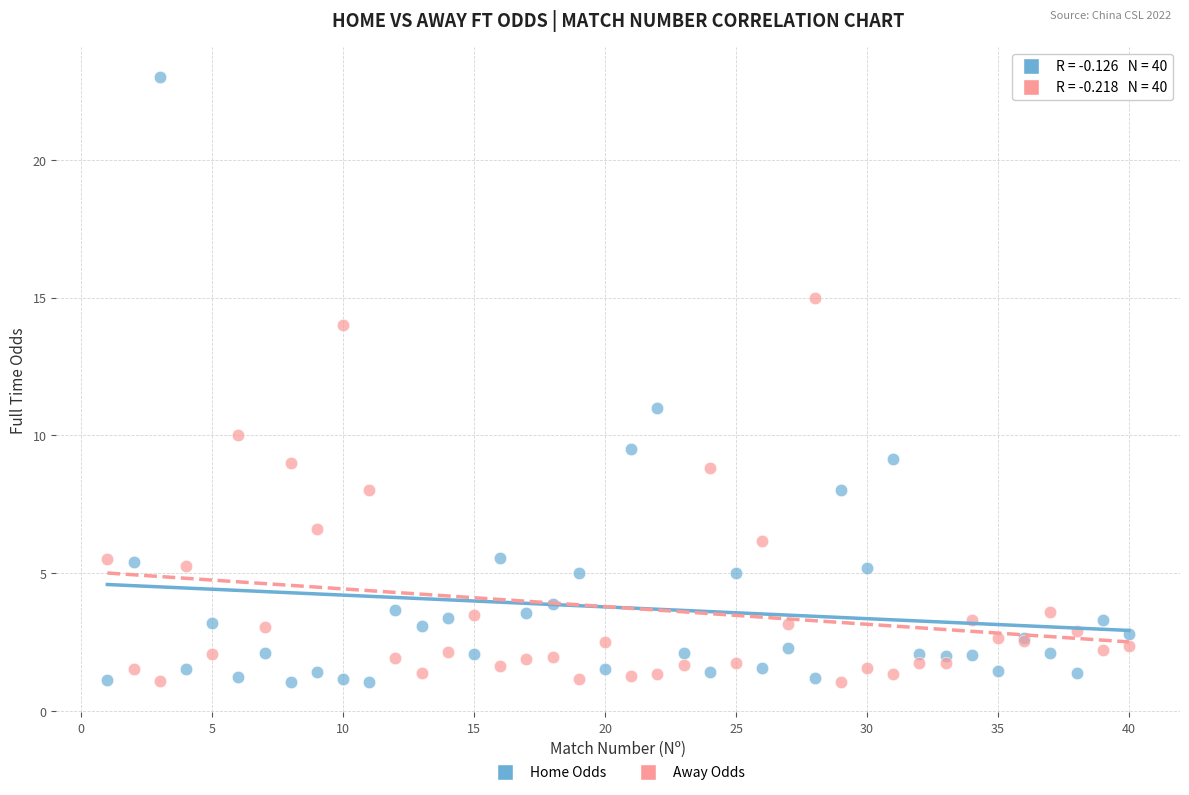

Across all series, what Y value is closest to 12?

11.0